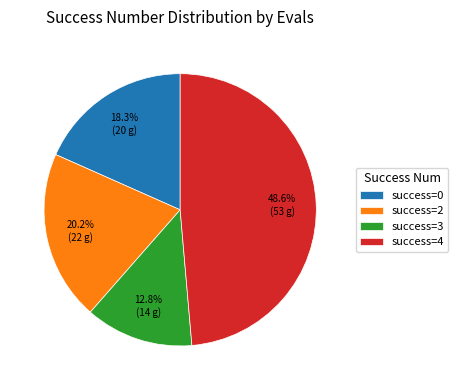

To the nearest percent, what is the average slice percentage?

25%